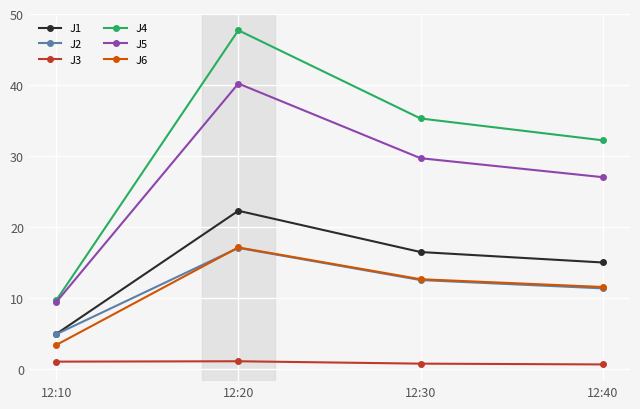

At which category is the sum across all series the highest?

12:20